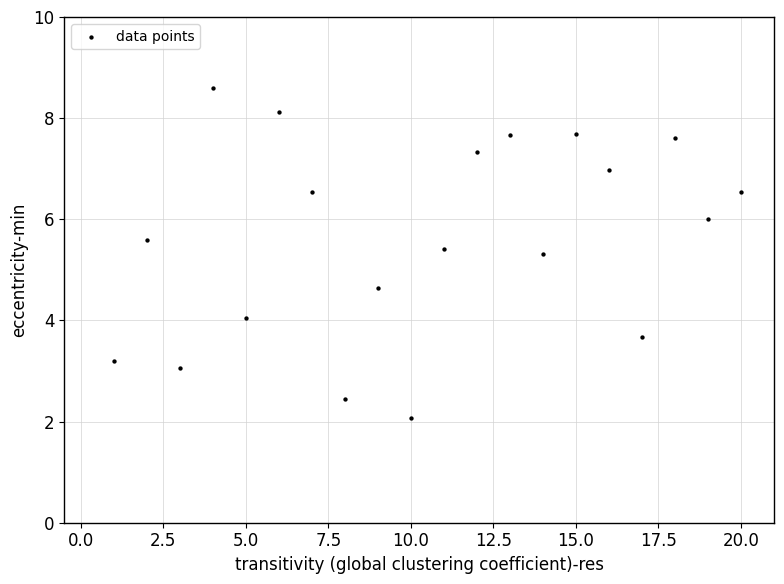

What is the range of X values (max minus min)?

19.0